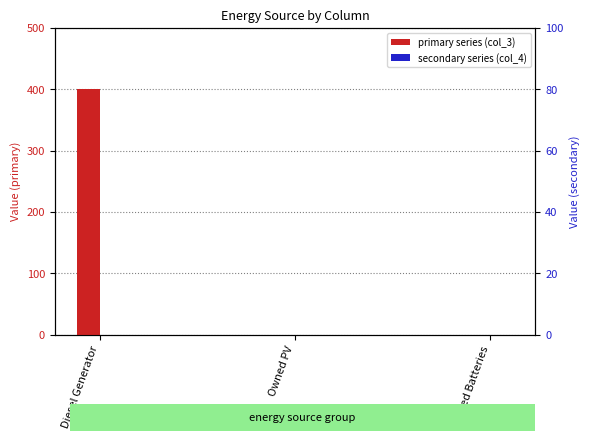

Reading left to right, extract all data points from this chart.

col_3 (primary): Diesel Generator=400	Owned PV=0	Owned Batteries=0
col_9: Diesel Generator=0	Owned PV=0	Owned Batteries=0
col_14: Diesel Generator=0	Owned PV=0	Owned Batteries=0
col_4 (secondary): Diesel Generator=0	Owned PV=0	Owned Batteries=0
col_2: Diesel Generator=0	Owned PV=0	Owned Batteries=0
col_5: Diesel Generator=0	Owned PV=0	Owned Batteries=0